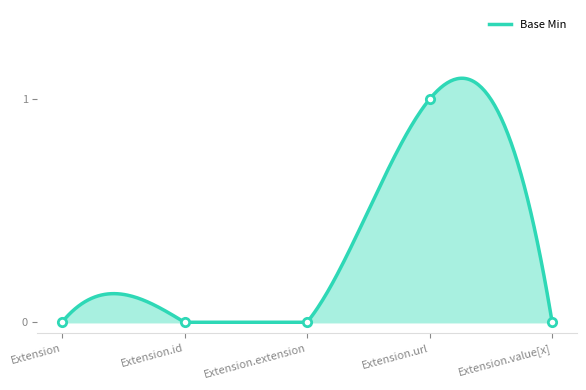

Reading right to left, what are all the values shown in this chart?

0	1	0	0	0